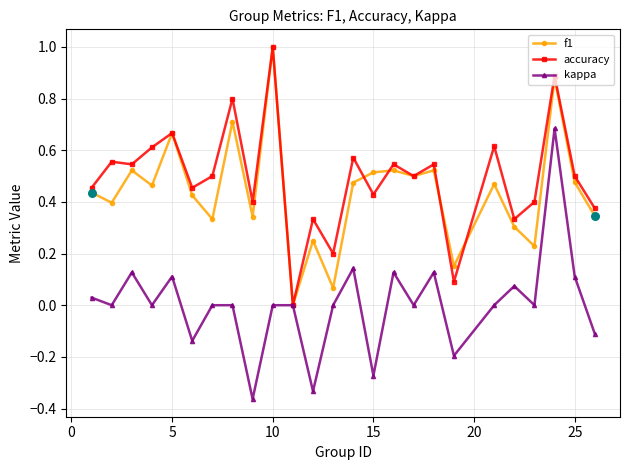

True or false: f1 has more than 2 interior local peaks.

True